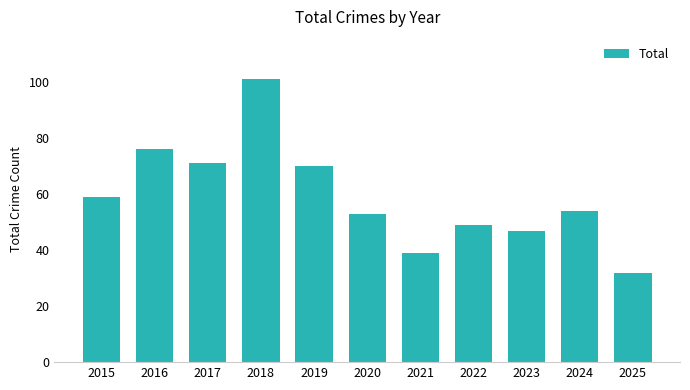

Rank the categories by value from lowest to highest.

2025, 2021, 2023, 2022, 2020, 2024, 2015, 2019, 2017, 2016, 2018